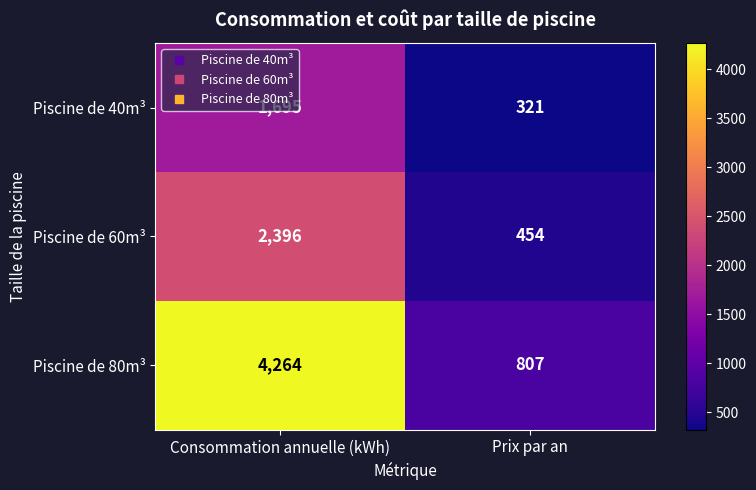

Between Consommation annuelle (kWh) and Prix par an, which series saw the biggest shift?

Piscine de 80m³